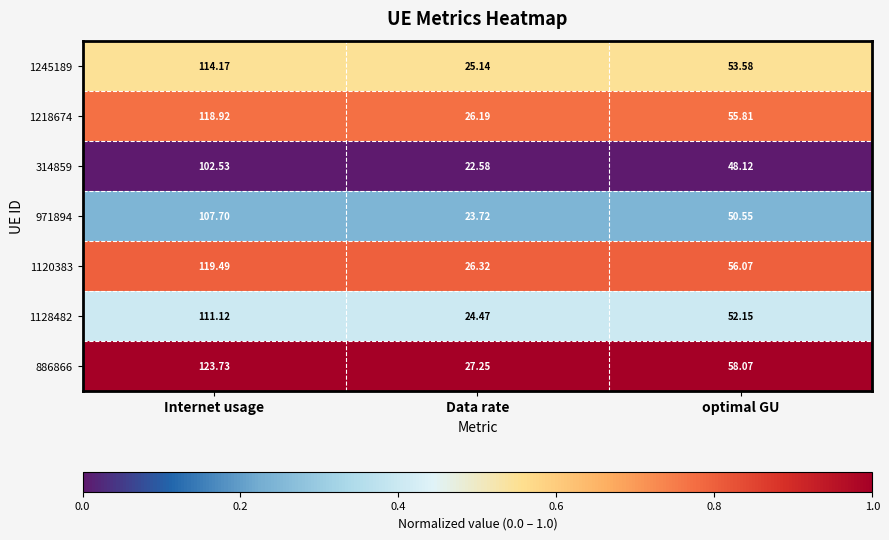

Which category has the lowest value across all series?

Data rate